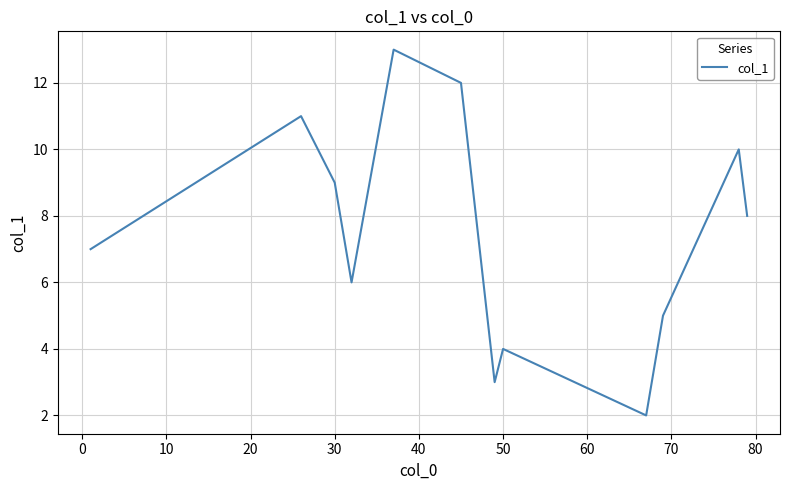

What is the difference between the maximum and minimum values?

11.0